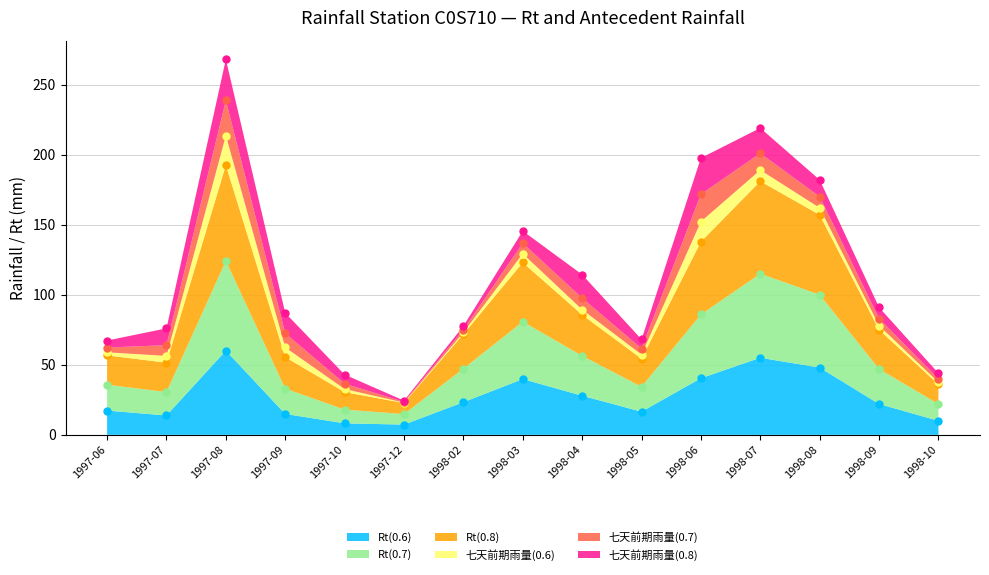

What is the minimum value shown in the chart?

7.3